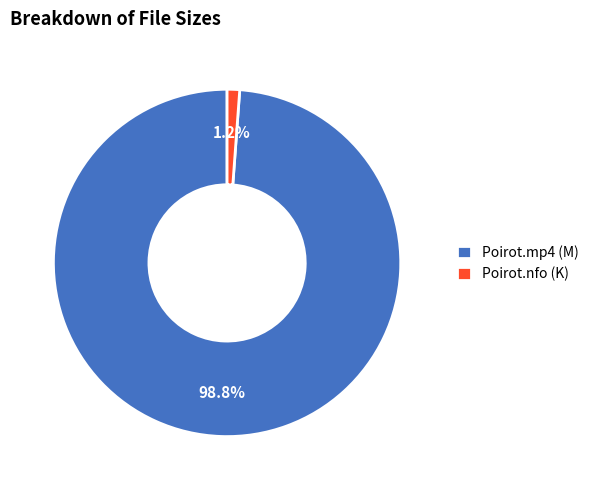

Combined, what portion of the pie is Poirot.nfo (K) and Poirot.mp4 (M)?

100.0%